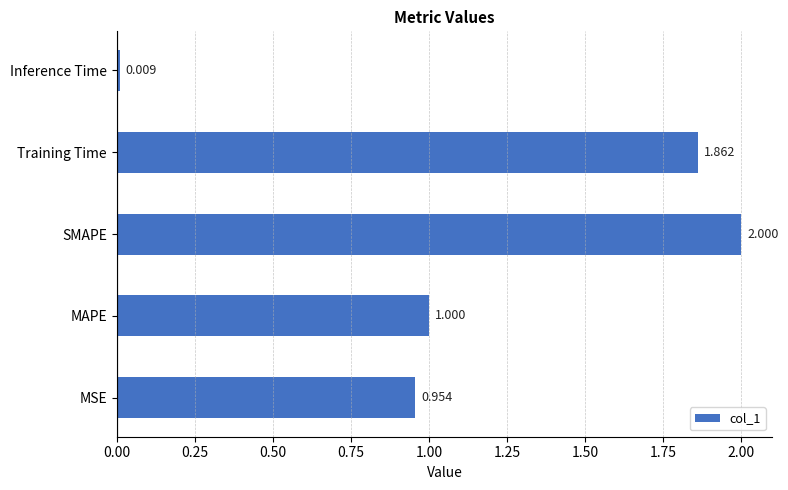

Rank the categories by value from lowest to highest.

Inference Time, MSE, MAPE, Training Time, SMAPE